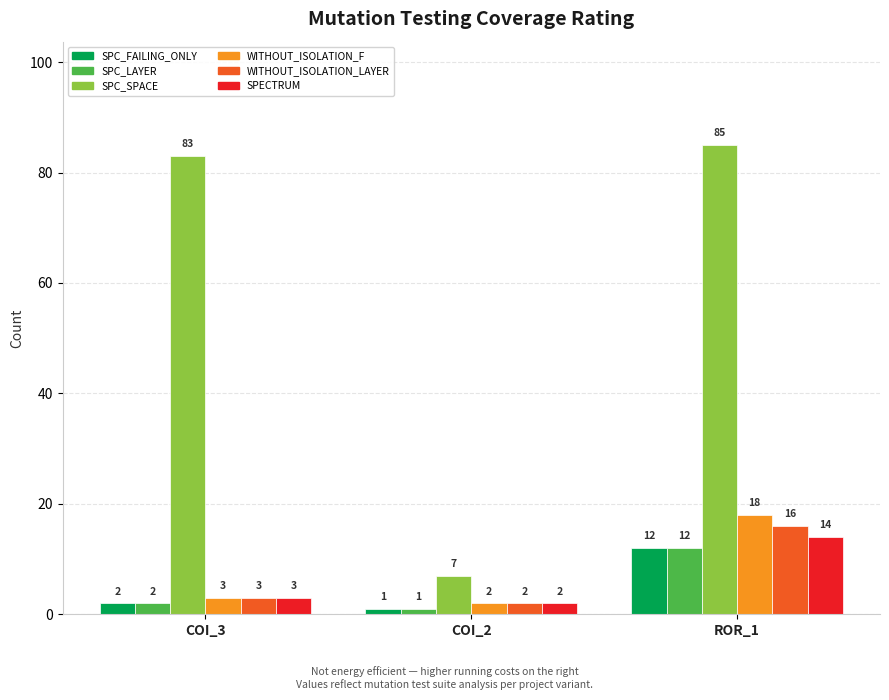

Is it true that WITHOUT_ISOLATION_F equals 18 at ROR_1?

True